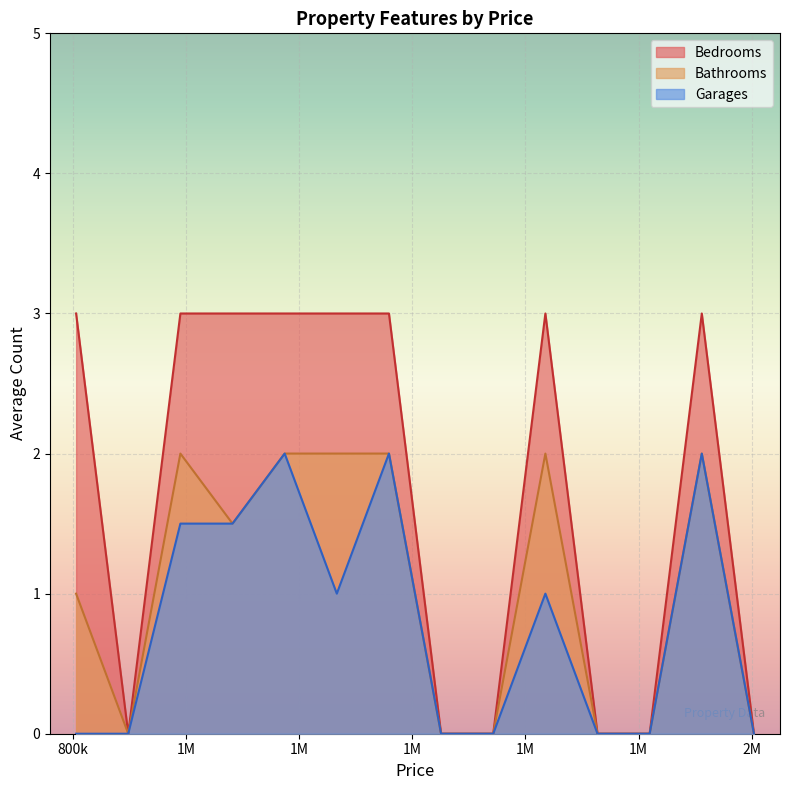

Rank the series by their average value, from lowest to highest.

Garages, Bathrooms, Bedrooms